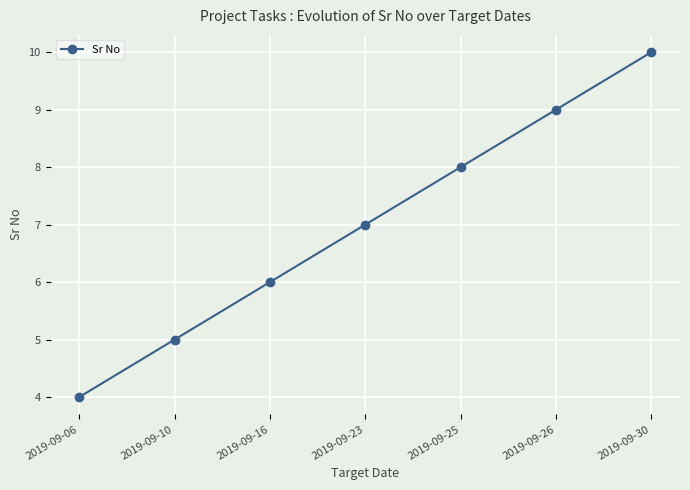

The value at 2019-09-10 is 5. True or false?

True